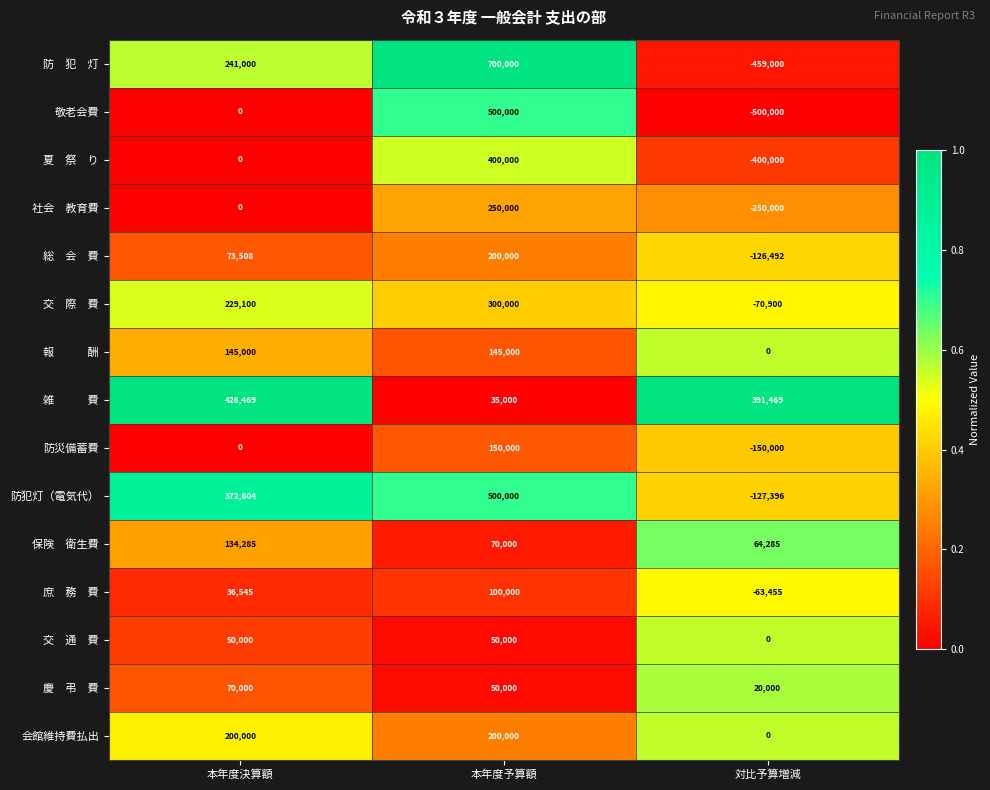

The 防犯灯（電気代） series shows 500000 at 本年度予算額. True or false?

True